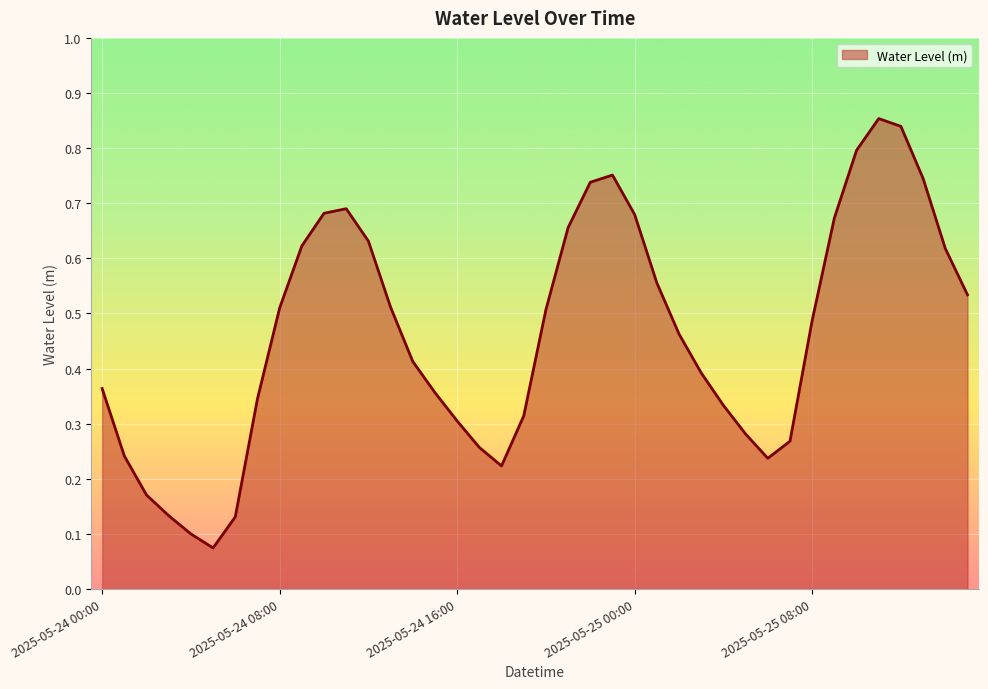

What is the difference between the second highest and minimum values?

0.8